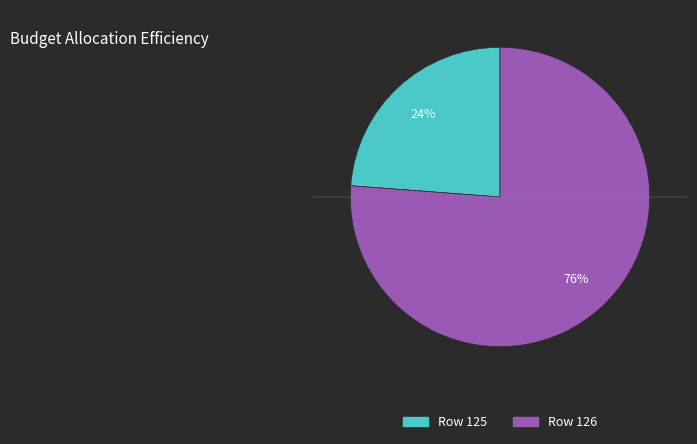

To the nearest percent, what is the average slice percentage?

50%